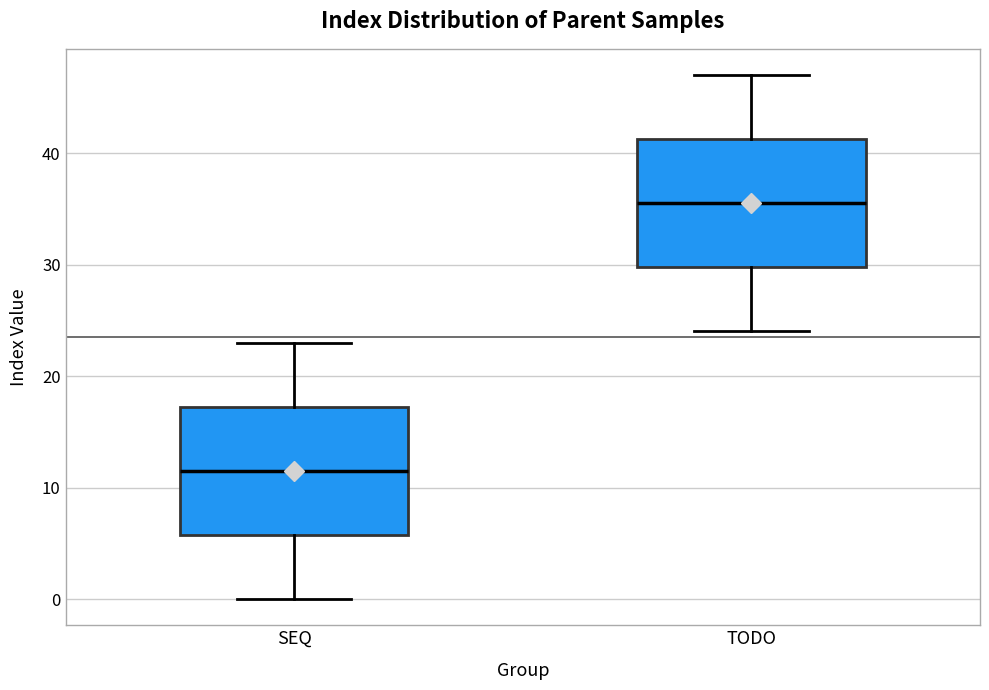

Which box's median line is the highest?

TODO